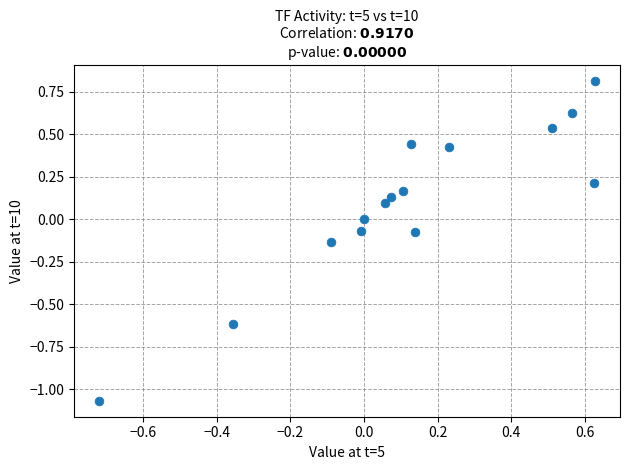

What is the range of Y values (max minus min)?

1.9